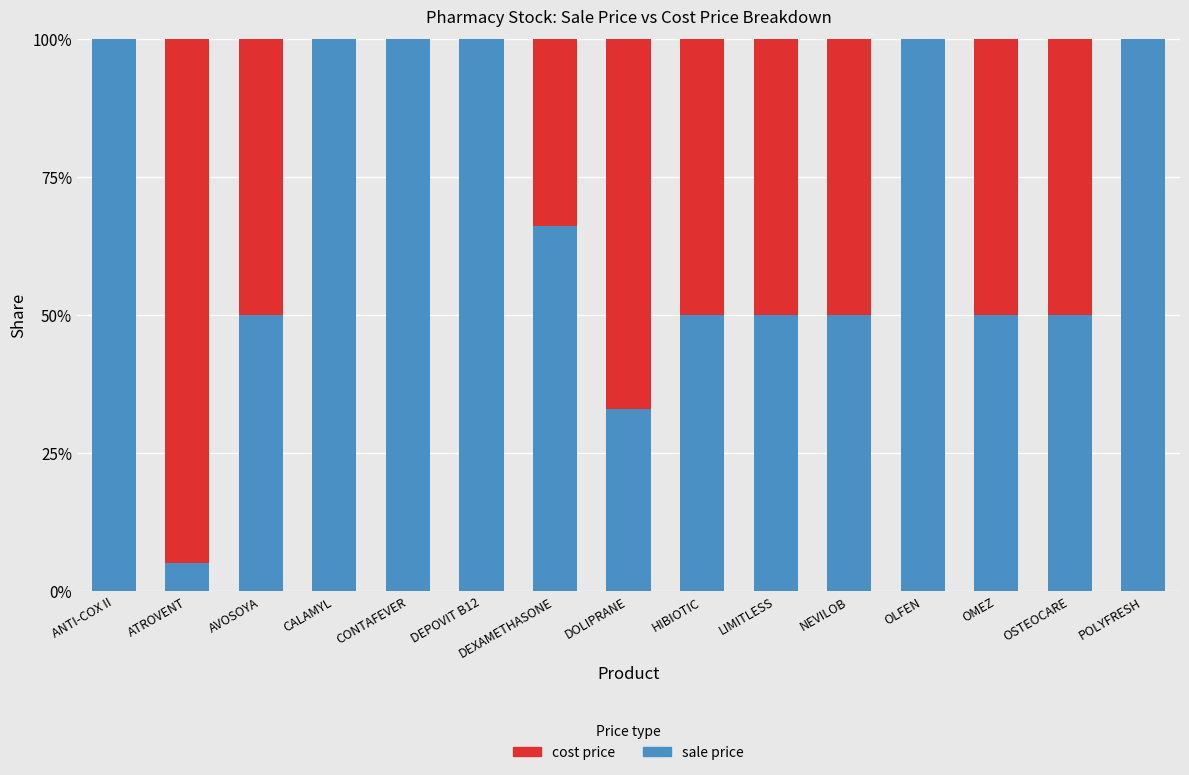

Read the sale price value at AVOSOYA, to the nearest 10.

50